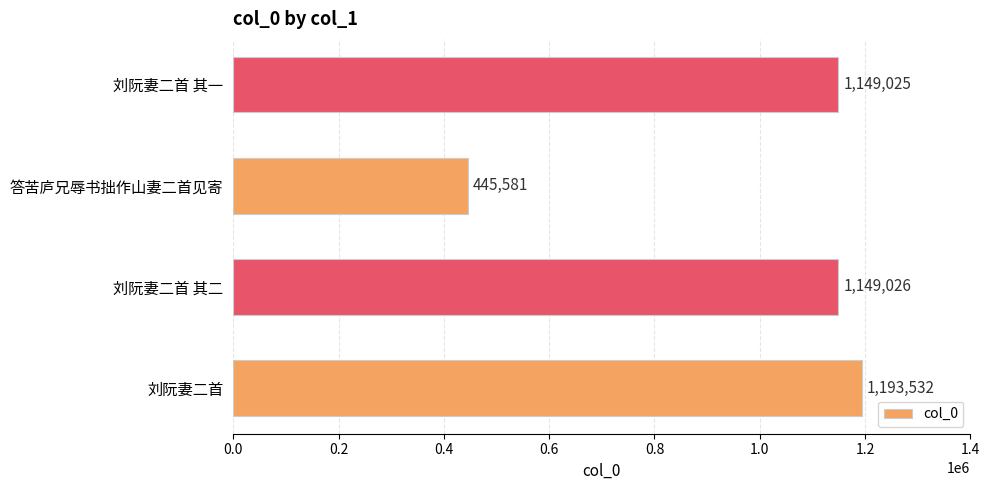

List the labels in order of value, smallest first.

答苦庐兄辱书拙作山妻二首见寄, 刘阮妻二首 其一, 刘阮妻二首 其二, 刘阮妻二首